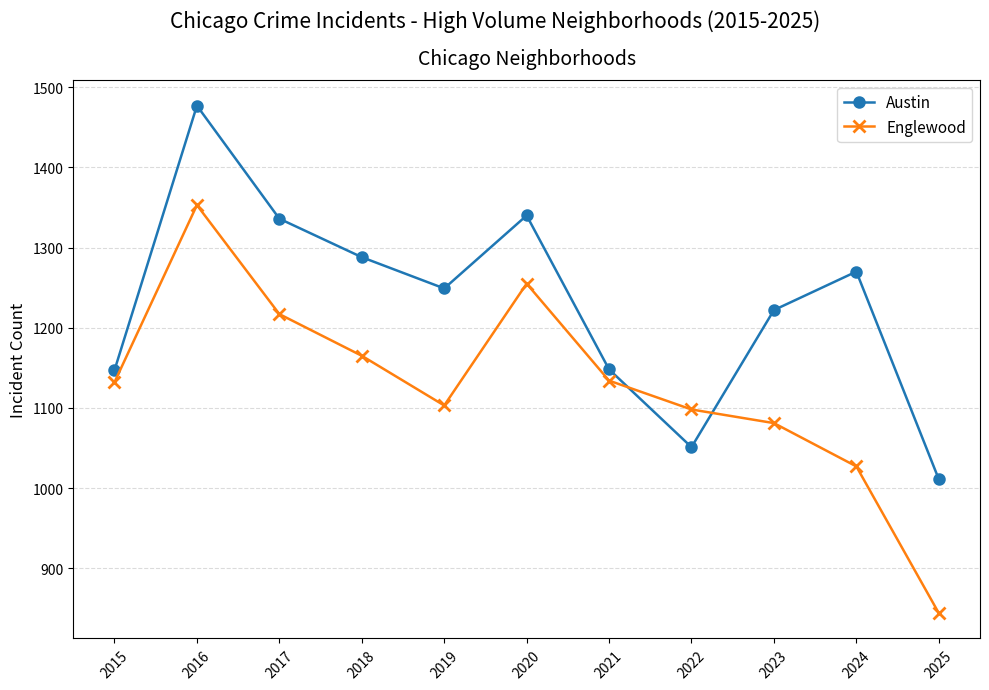

How many categories are shown in the chart?

11